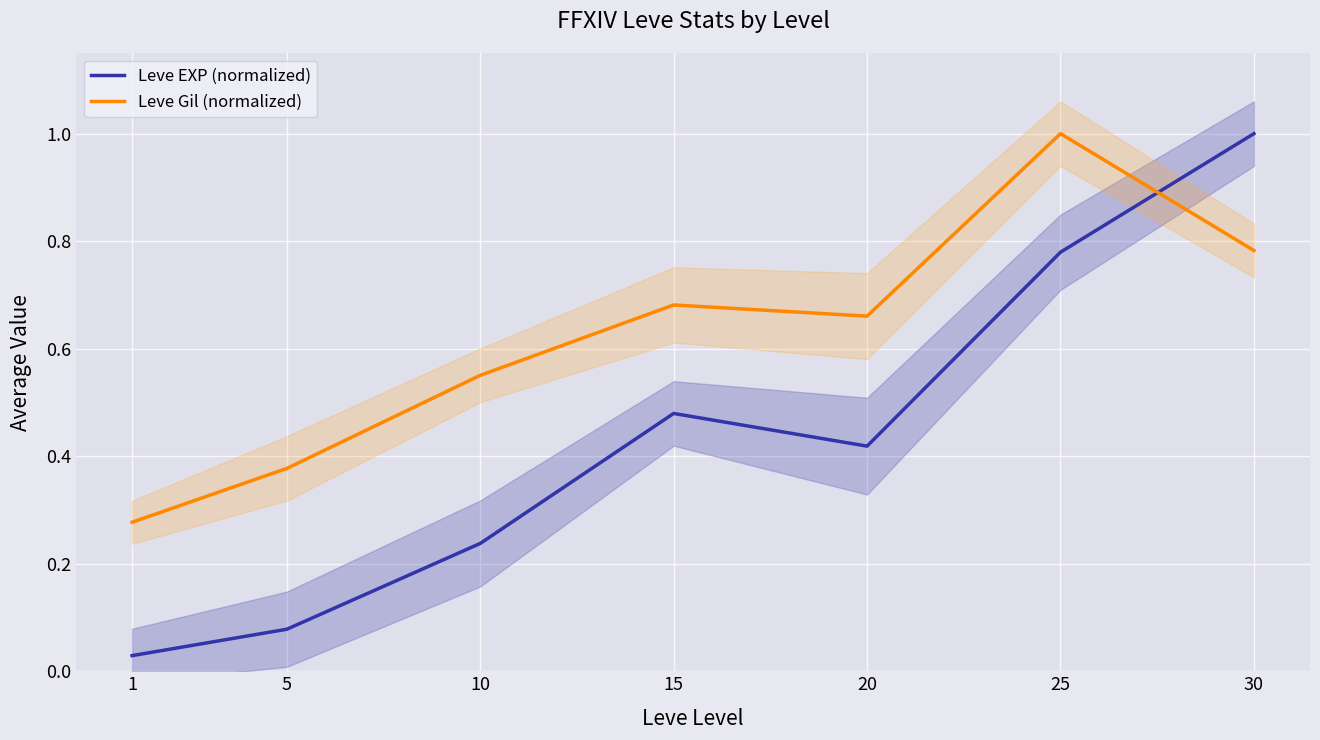

Is the value of Leve EXP (normalized) at 15 greater than the value of Leve Gil (normalized) at 5?

Yes